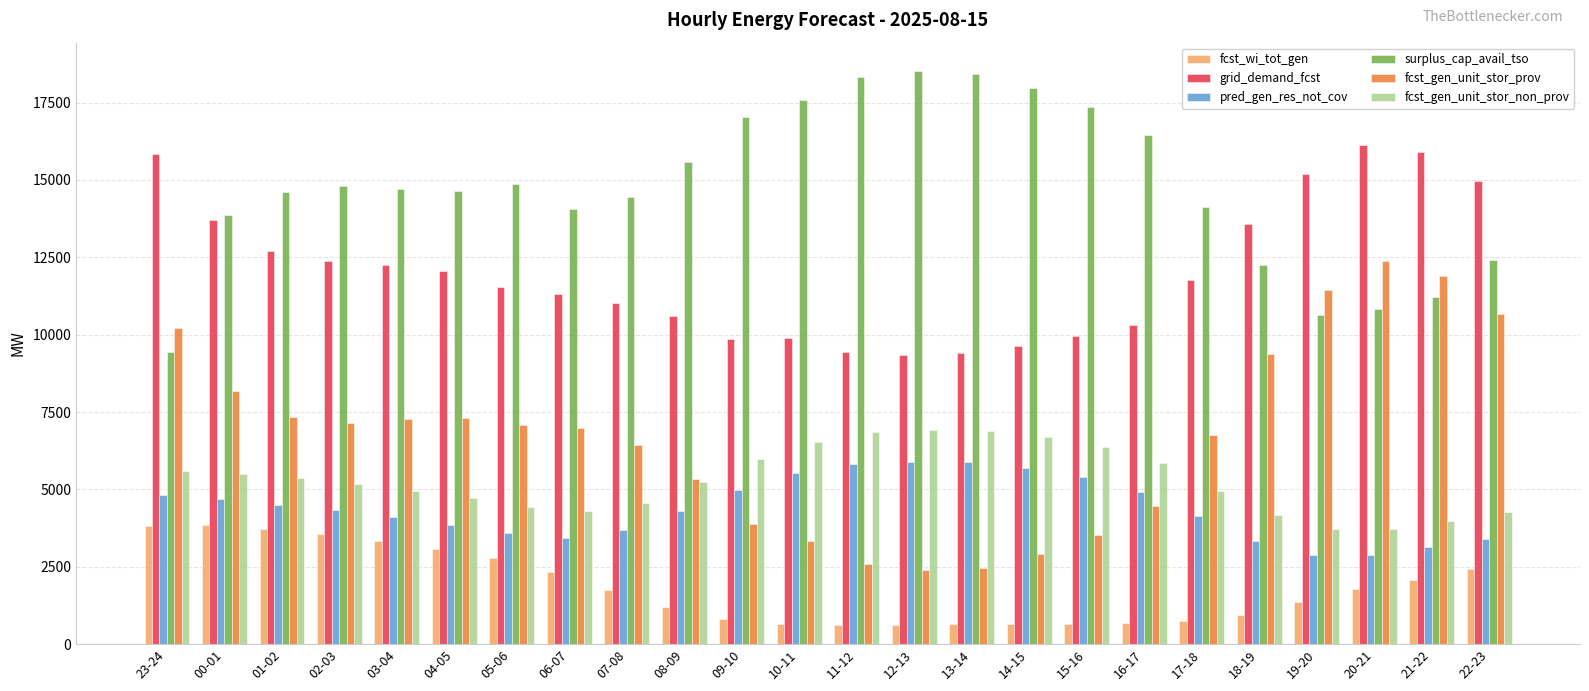

What is the maximum value for fcst_gen_unit_stor_non_prov?

6933